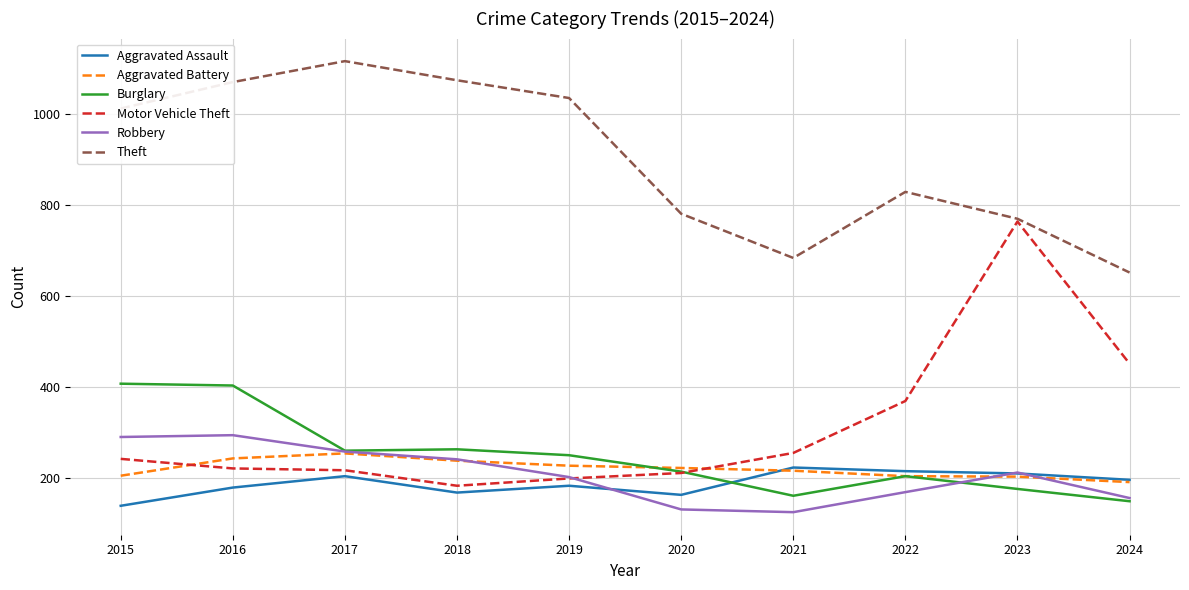

How many lines are shown in the chart?

6